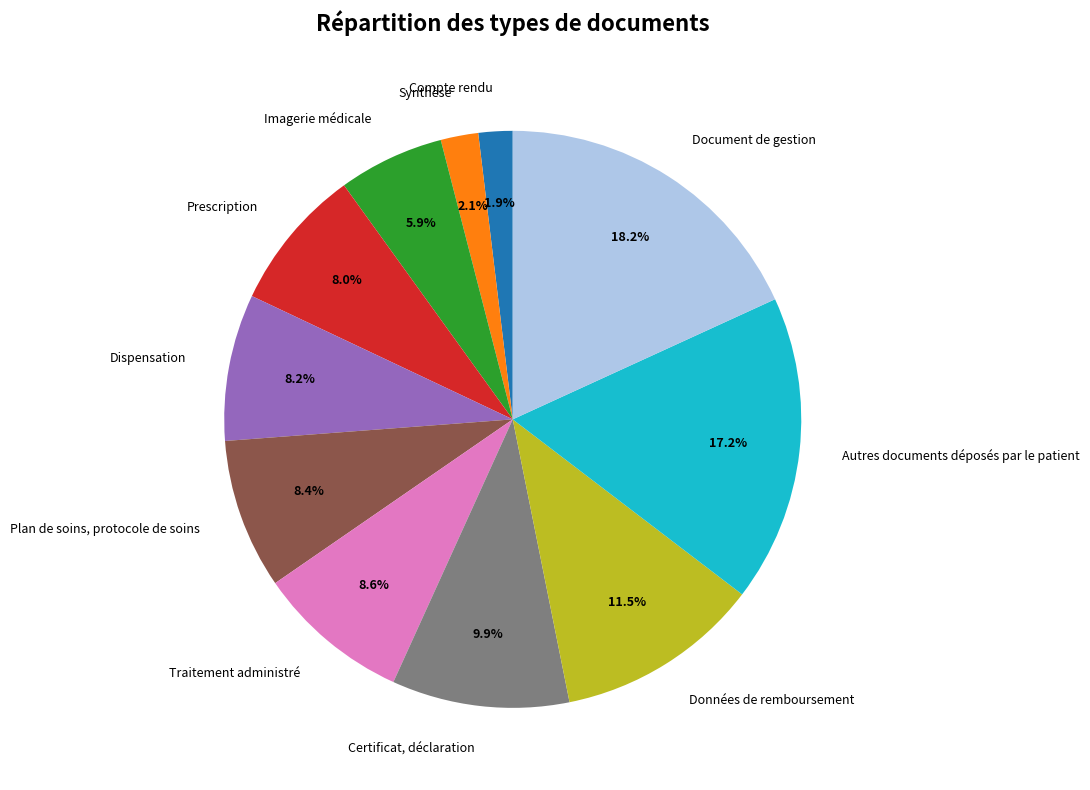

Does Données de remboursement represent more than half of the total?

No